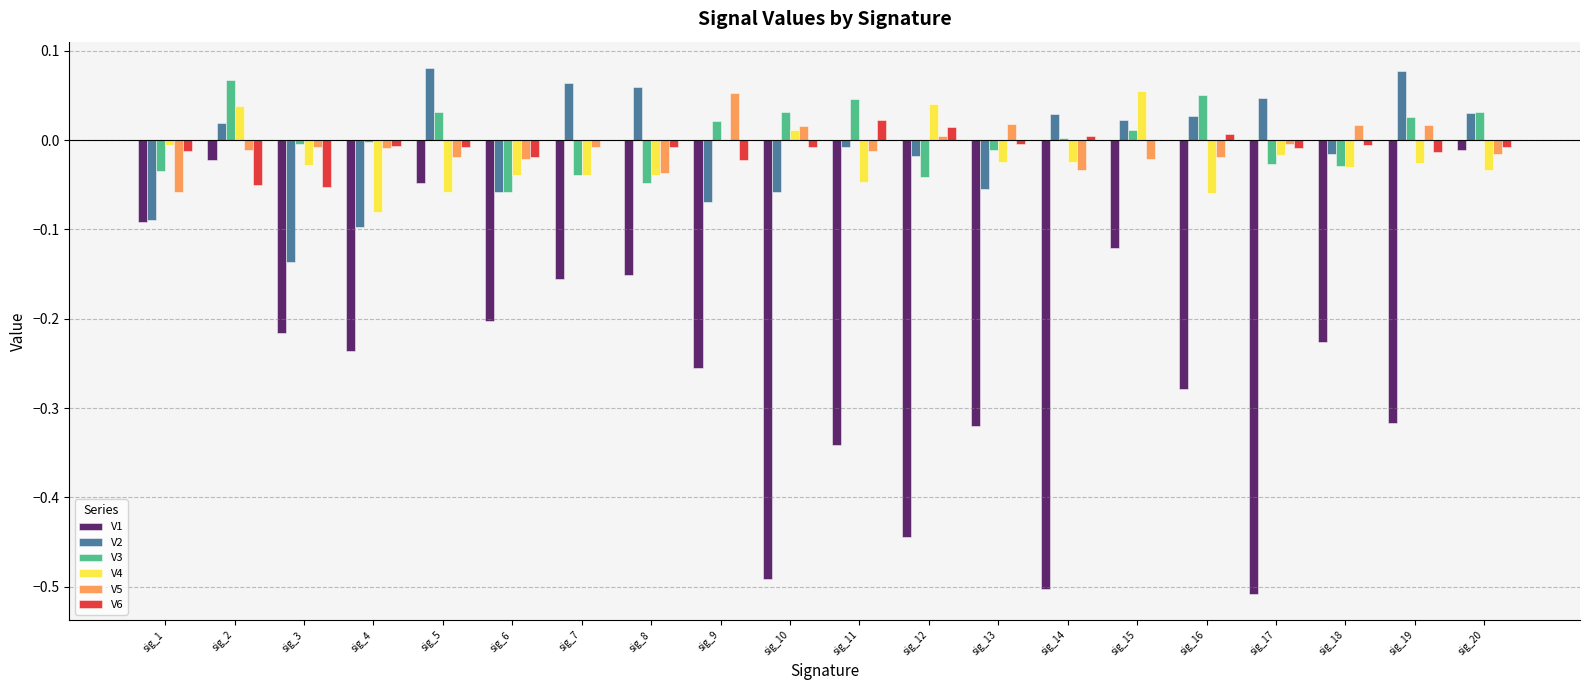

Is it true that V6 equals -0.0 at sig_9?

True